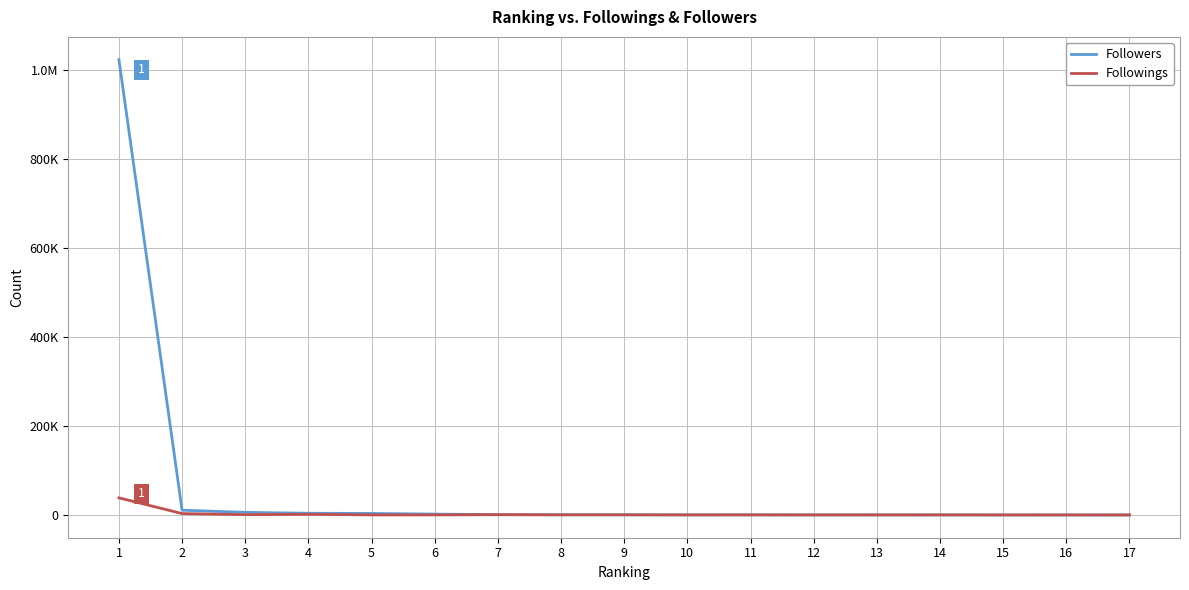

Is the value of Followers at 11 greater than the value of Followings at 6?

Yes